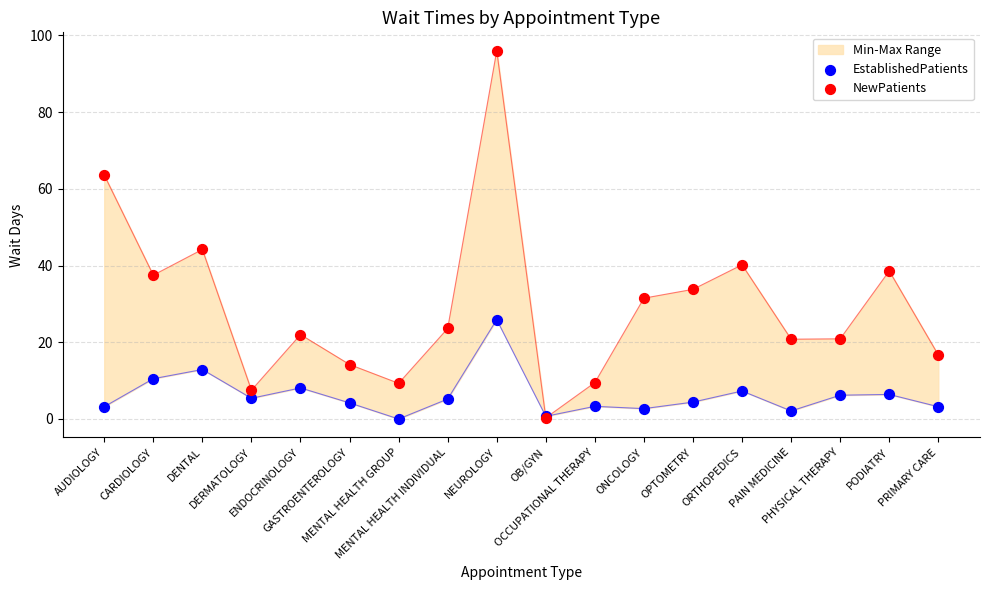

Which series reaches the minimum Y coordinate?

EstablishedPatients